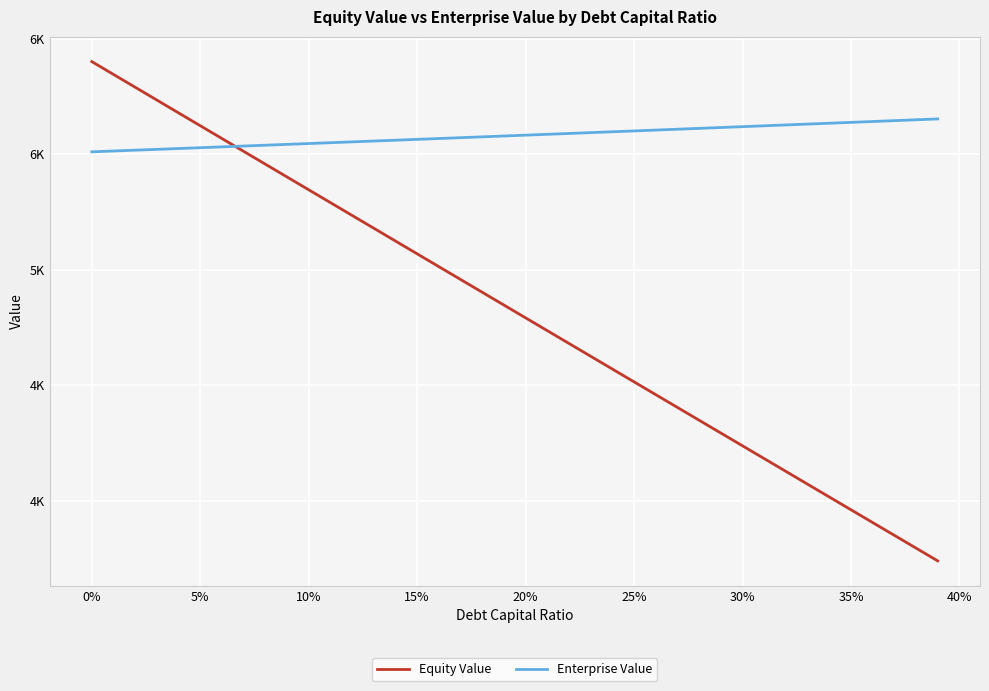

What is the difference between the maximum and minimum values in the Equity Value series?

2161.5